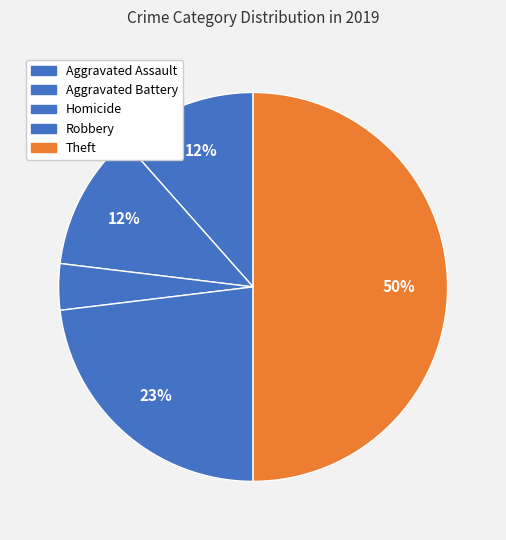

How many slices are in this pie chart?

5